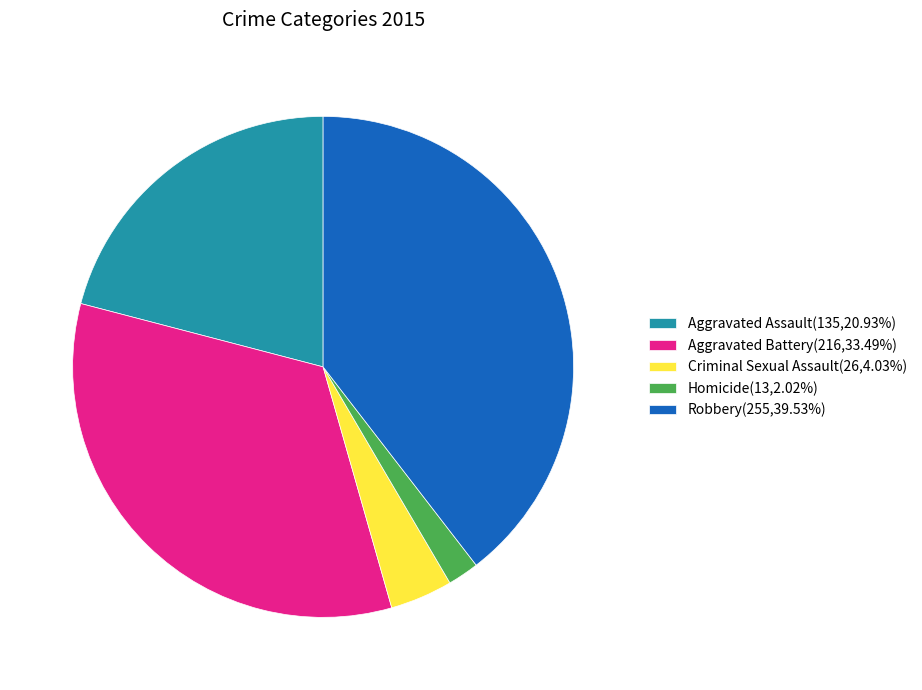

Which has a higher value, Robbery or Aggravated Assault?

Robbery